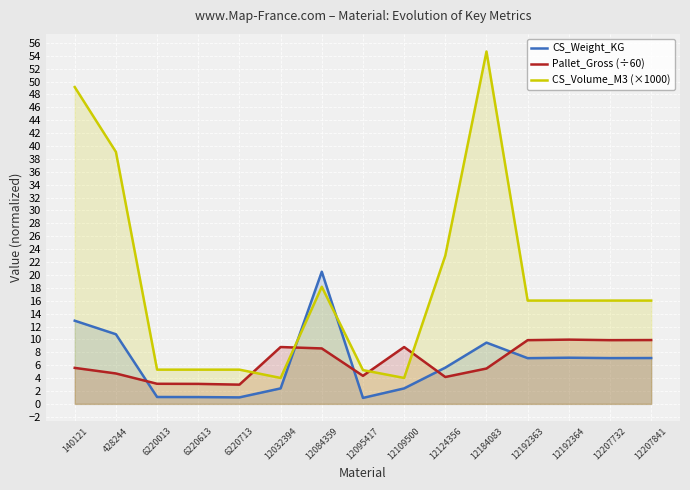

How many lines are shown in the chart?

3